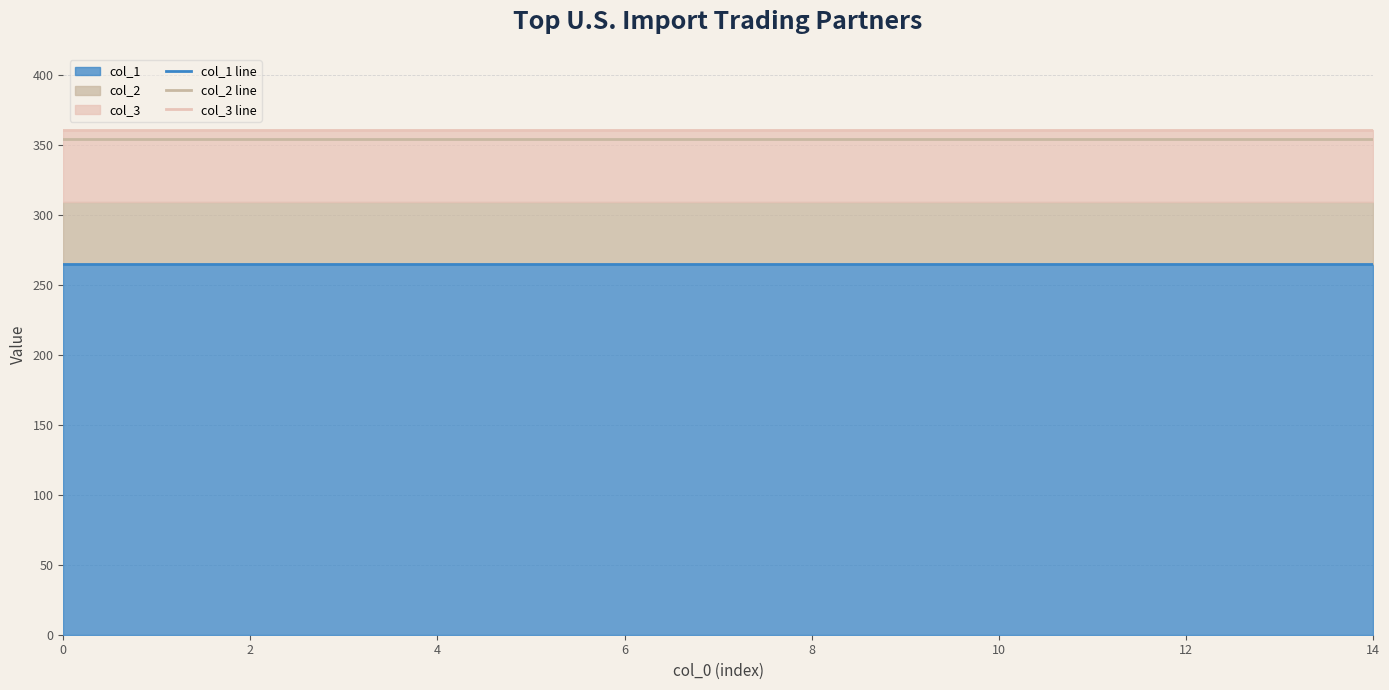

The value of col_1 line at 4 is 264.7. True or false?

True